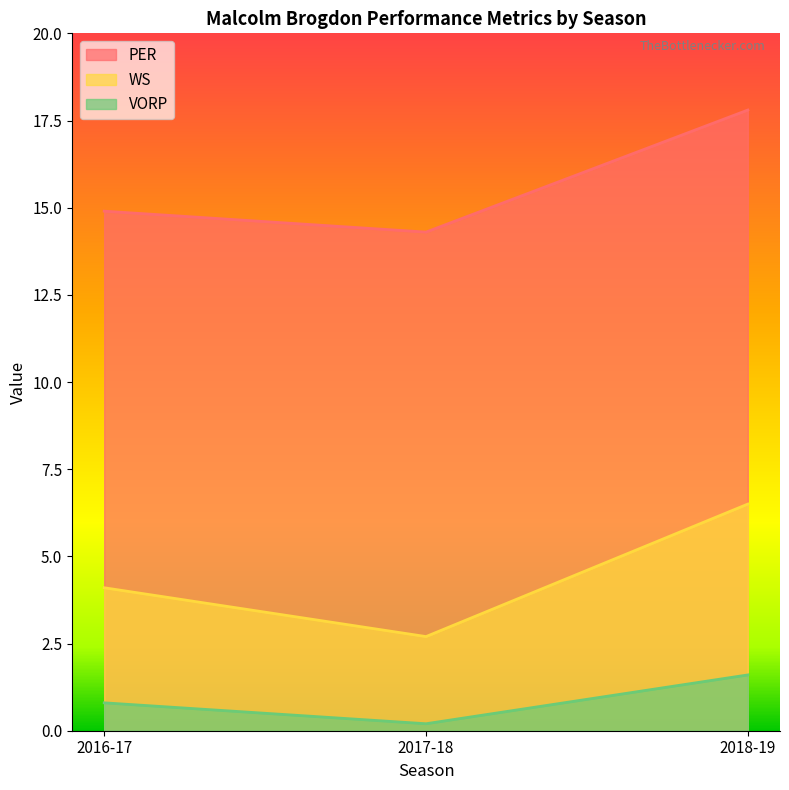

What is the average value of the VORP series?

0.9